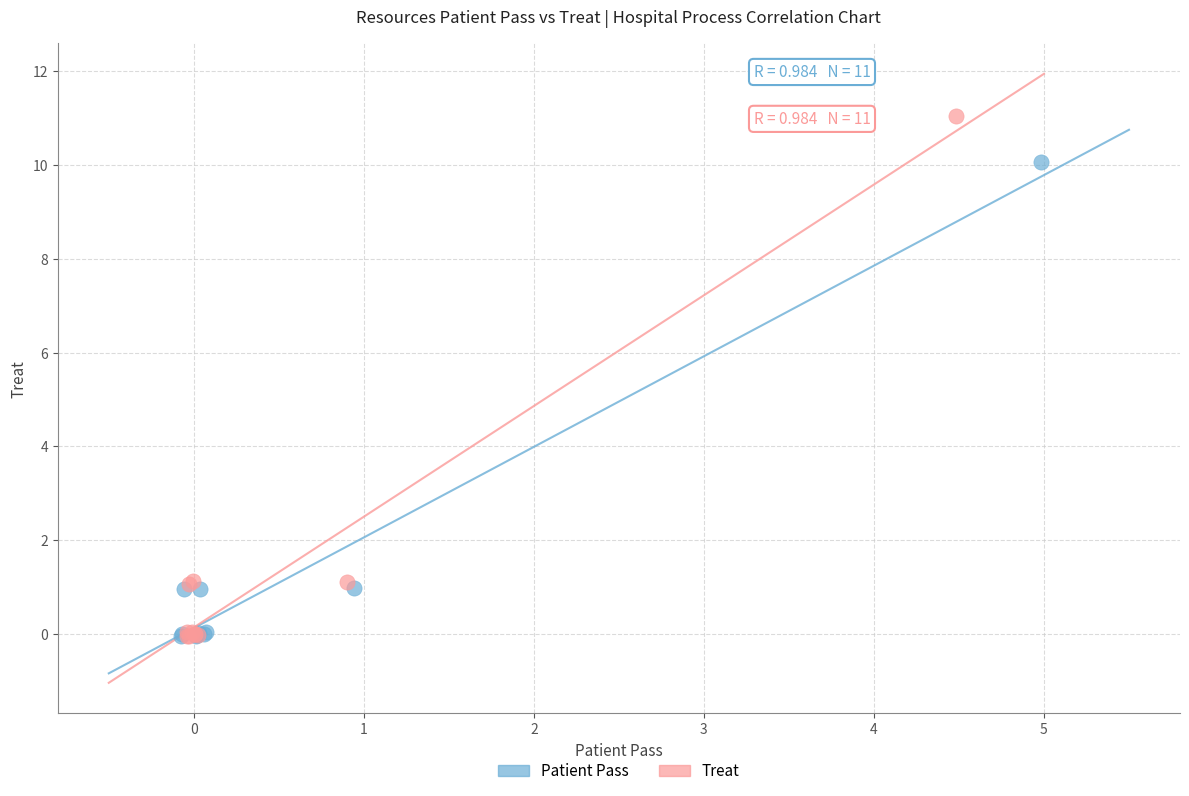

Which series contains the highest Y value?

Treat